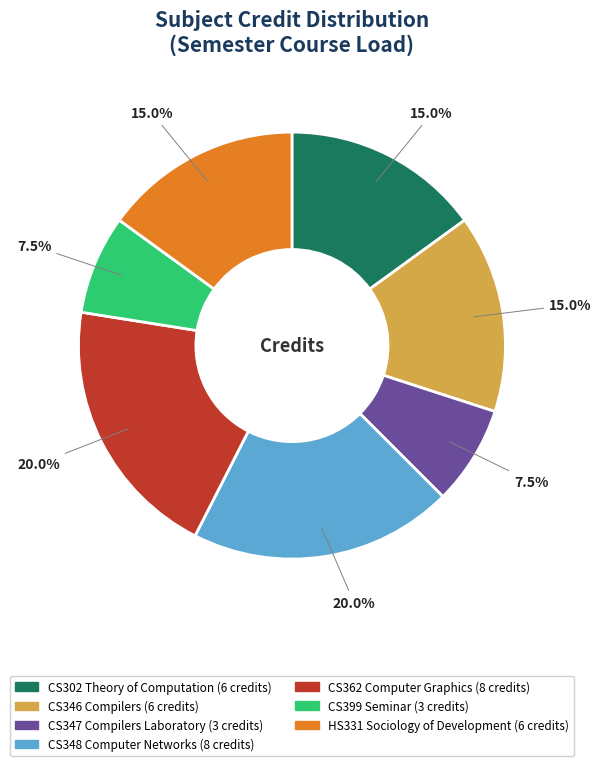

To the nearest percent, what percentage of the pie is HS331 Sociology of Development?

15%